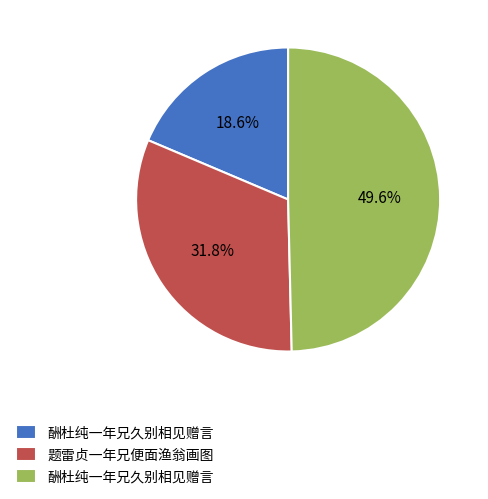

Does any single category account for the majority?

No